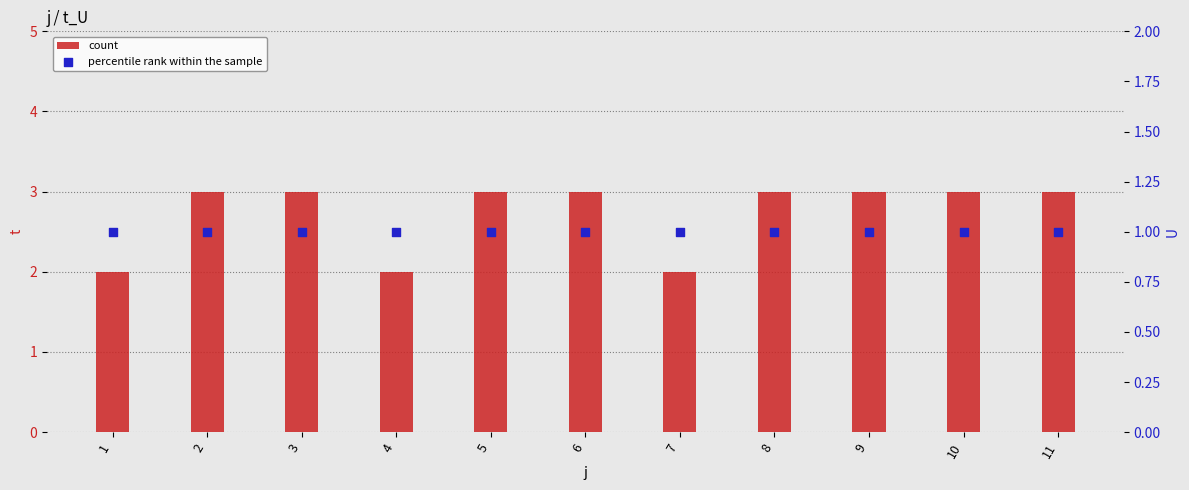

At which category is the sum across all series the highest?

2